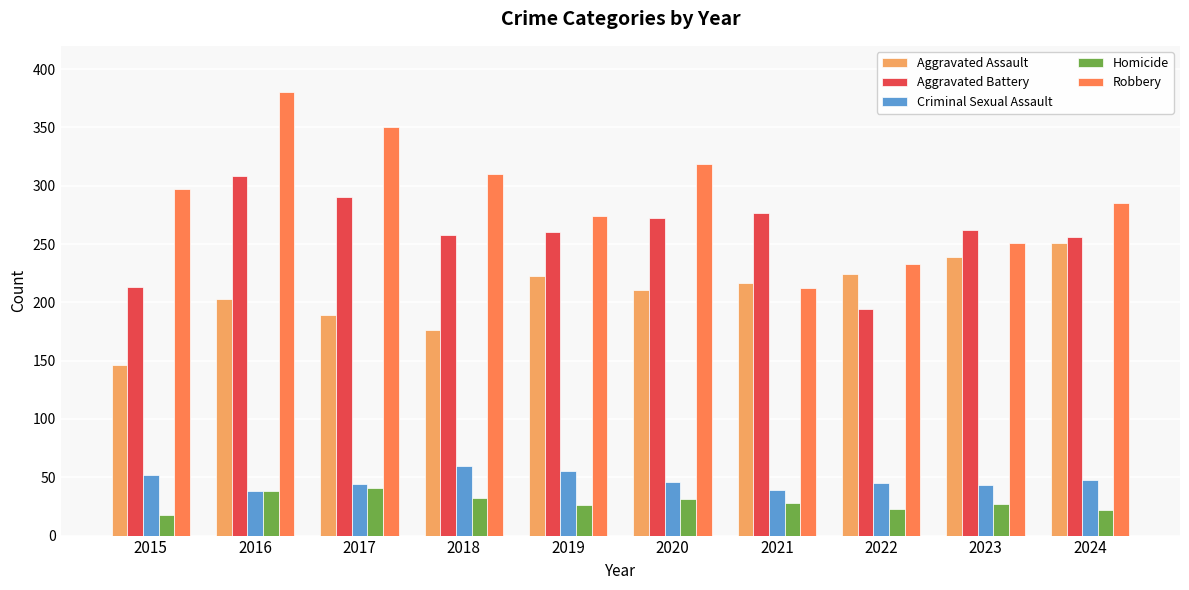

Which series has the largest range (max minus min)?

Robbery